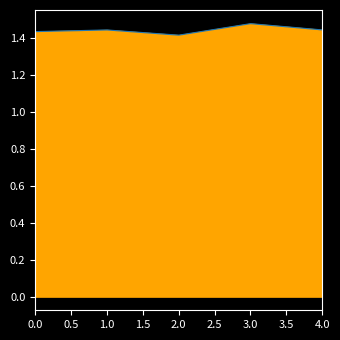

Which has a higher value, 3.0 or 0.0?

3.0